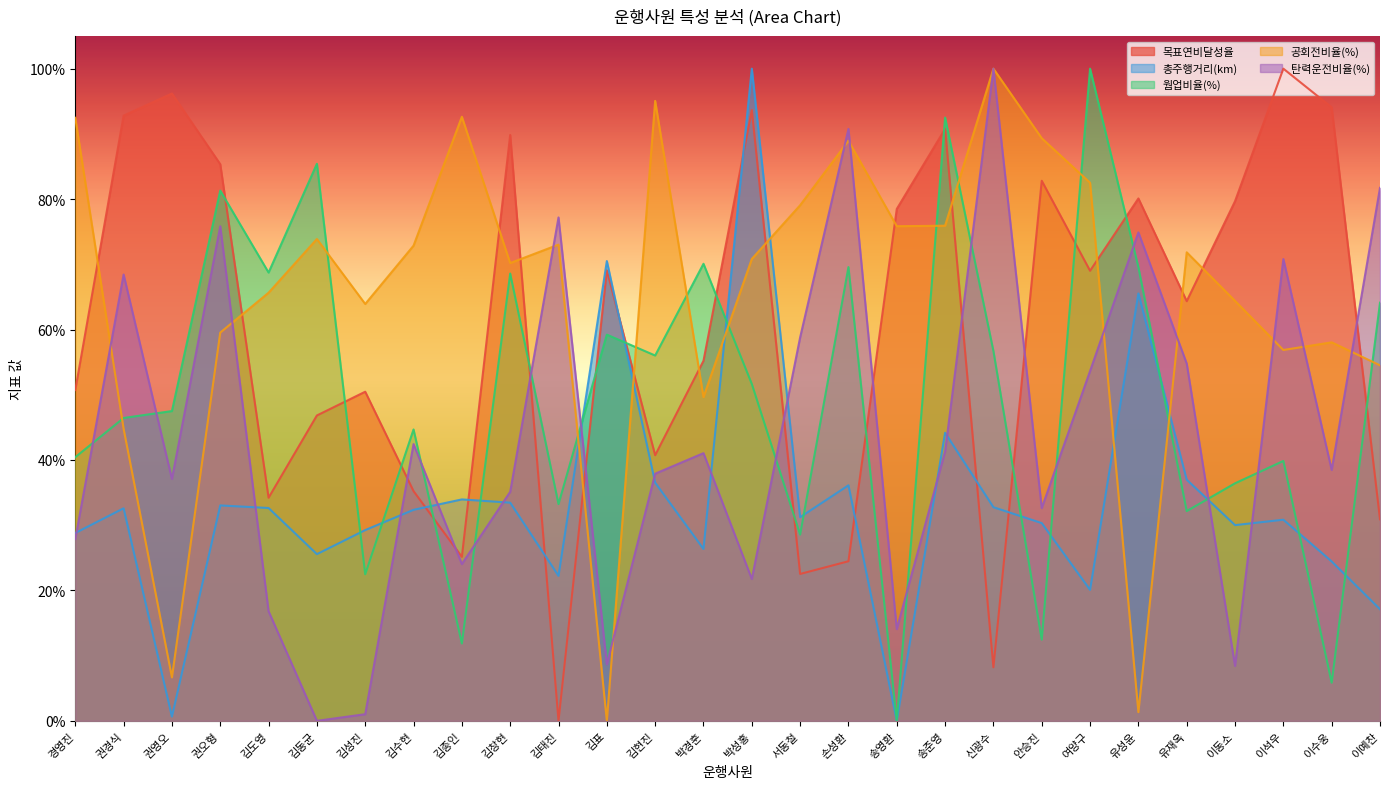

Rank the series by their average value, from lowest to highest.

총주행거리(km), 탄력운전비율(%), 웜업비율(%), 목표연비달성율, 공회전비율(%)